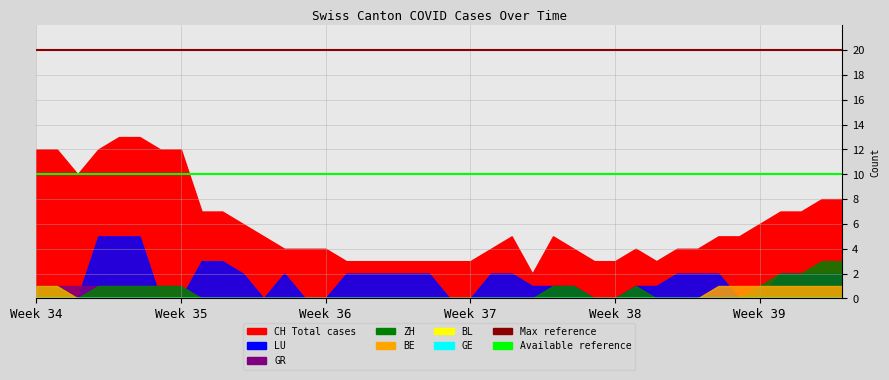

What is the total value across all series at 16?

30